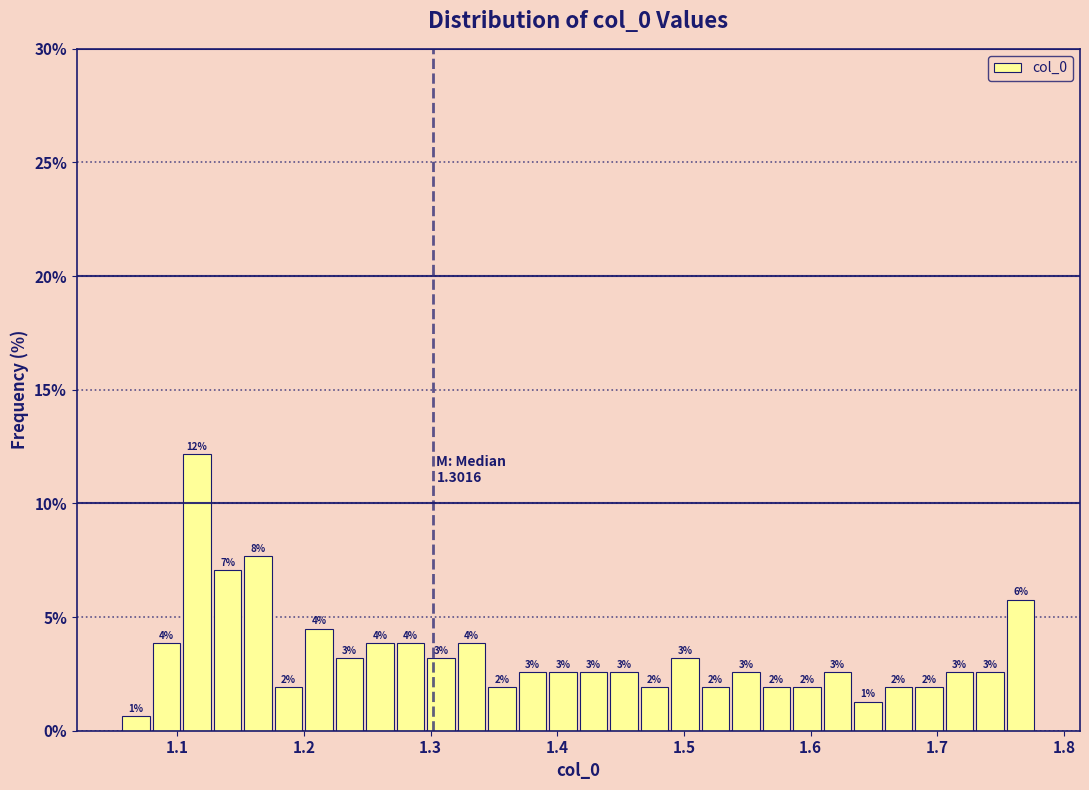

Around what value on the x-axis is the tallest bar? Give the approximate position of its centre, as read against the axis.

1.12